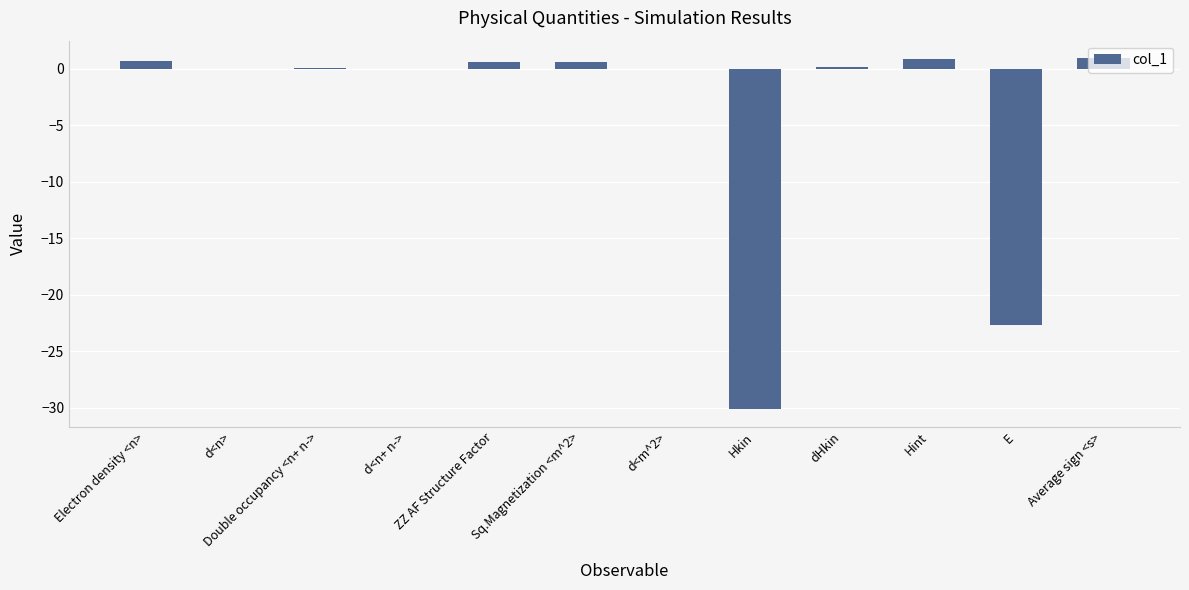

What is the sum of all values?

-49.1